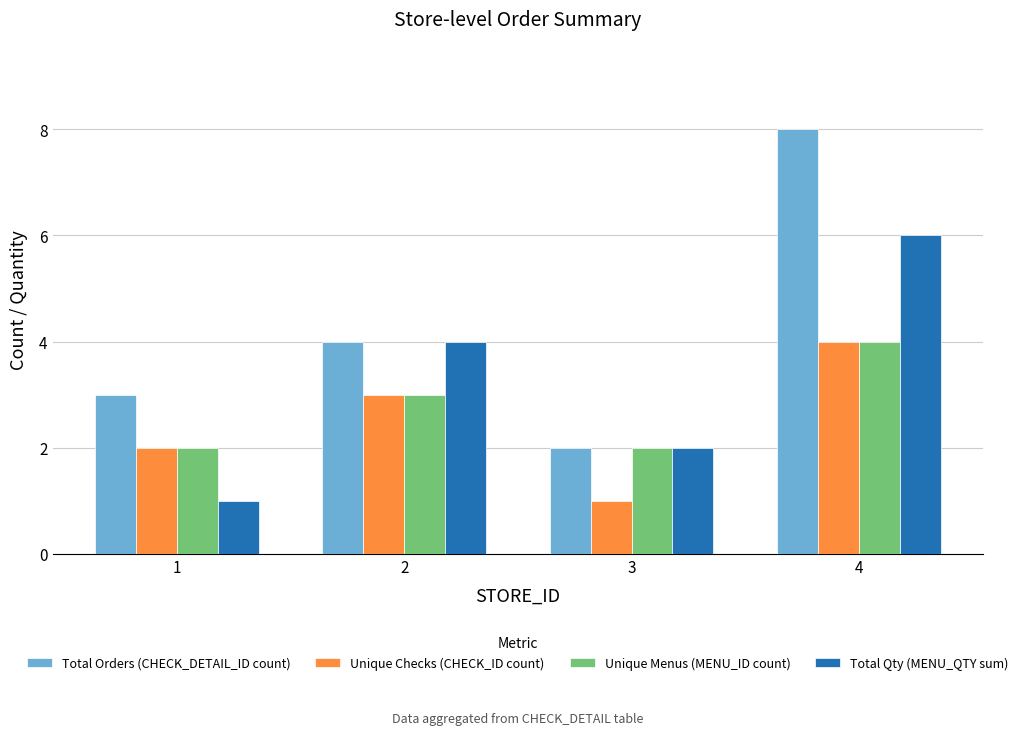

Reading left to right, what are all the values shown in this chart?

Total Orders (CHECK_DETAIL_ID count): 3	4	2	8
Unique Checks (CHECK_ID count): 2	3	1	4
Unique Menus (MENU_ID count): 2	3	2	4
Total Qty (MENU_QTY sum): 1	4	2	6